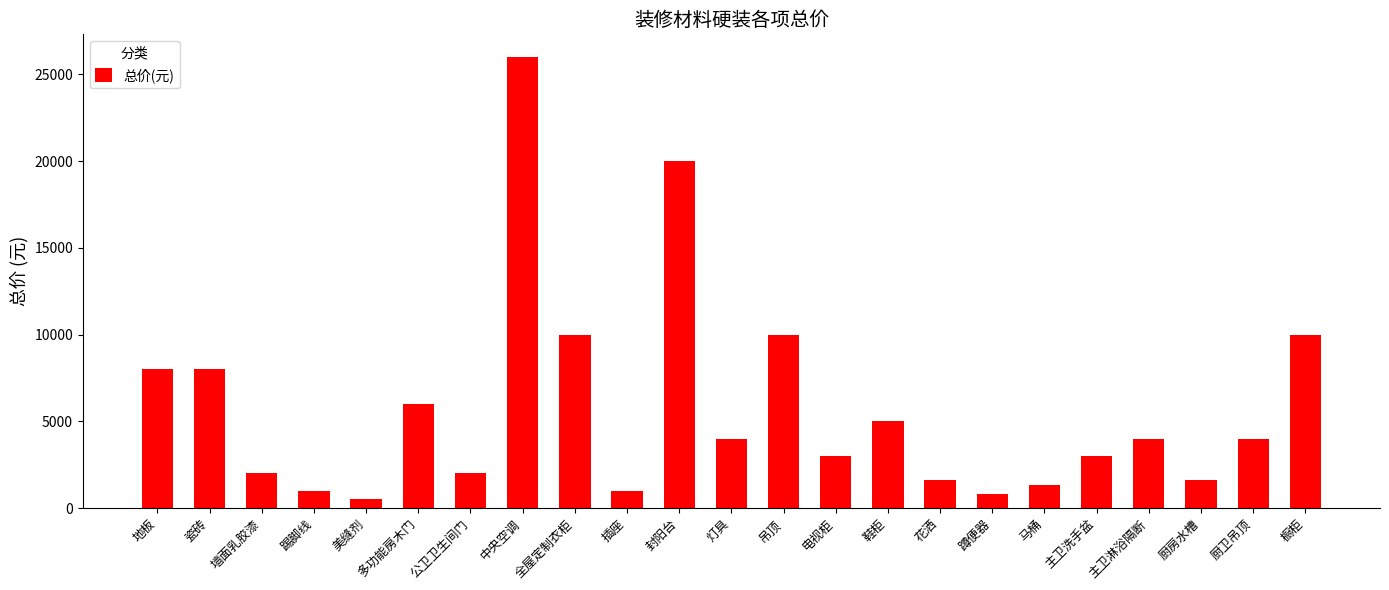

Which has a higher value, 吊顶 or 马桶?

吊顶